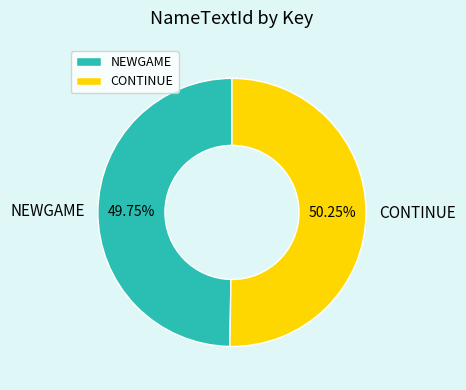

Does any single category account for the majority?

Yes